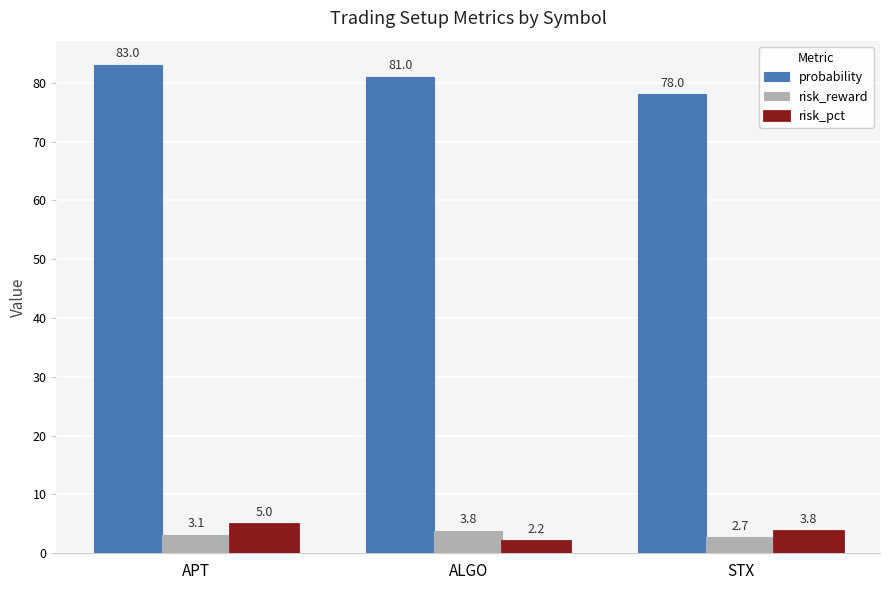

Where is risk_reward nearest to the value 3?

APT